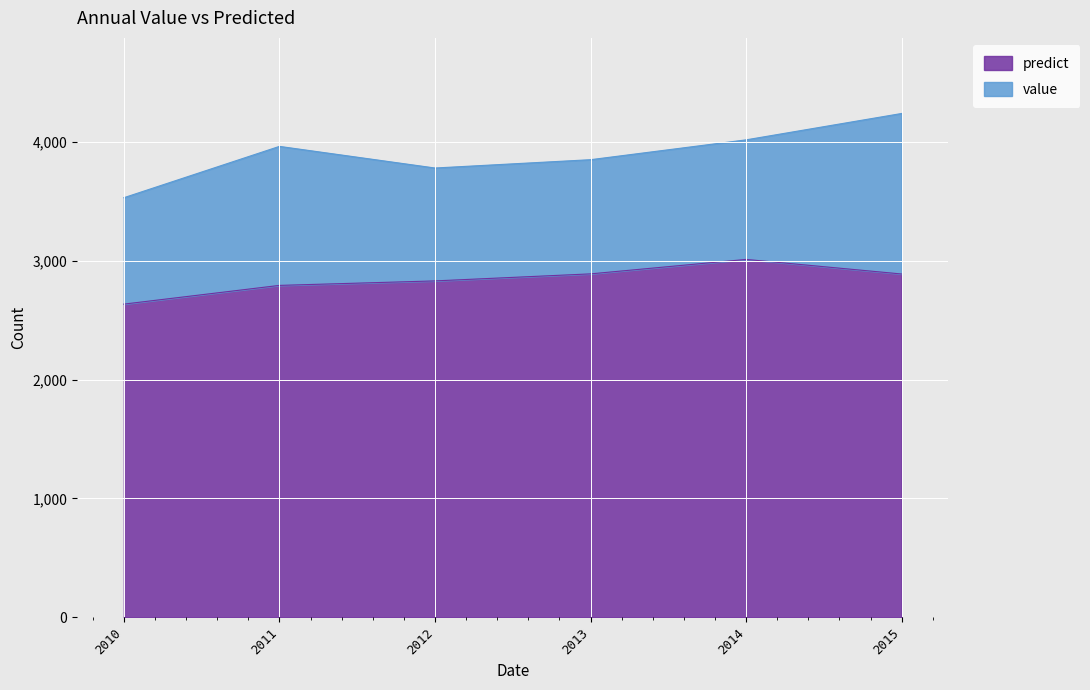

Which series has the largest total across all categories?

value